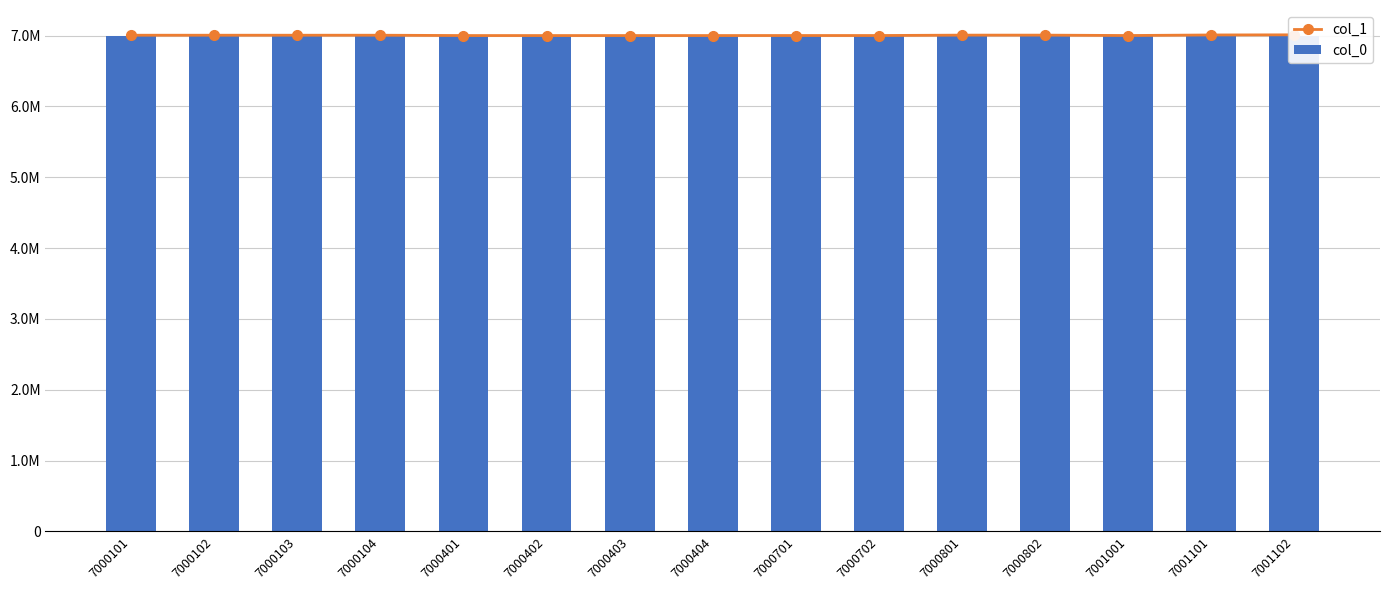

At which category does the chart reach its peak across all series?

7001102